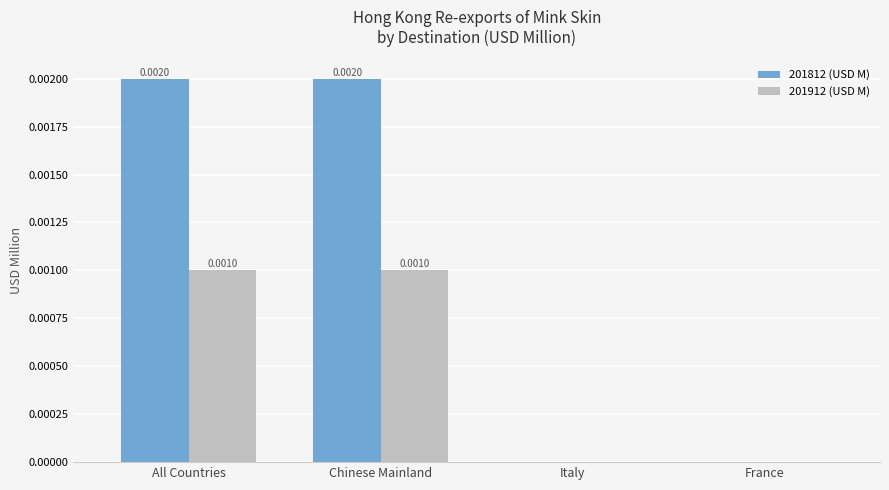

Is it true that 201912 (USD M) equals 0.0 at Italy?

True